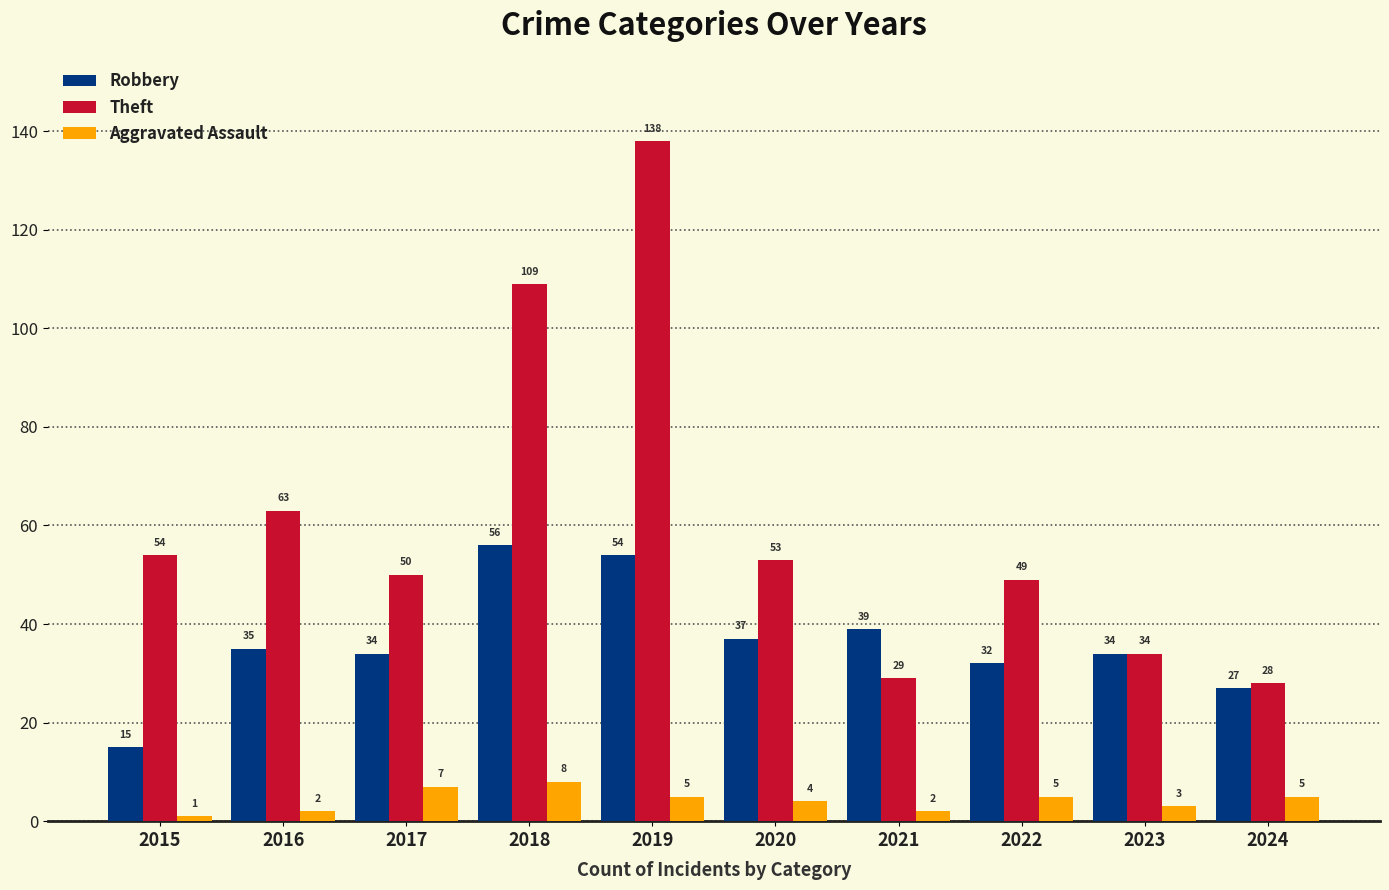

How many bars are there in each group?

3